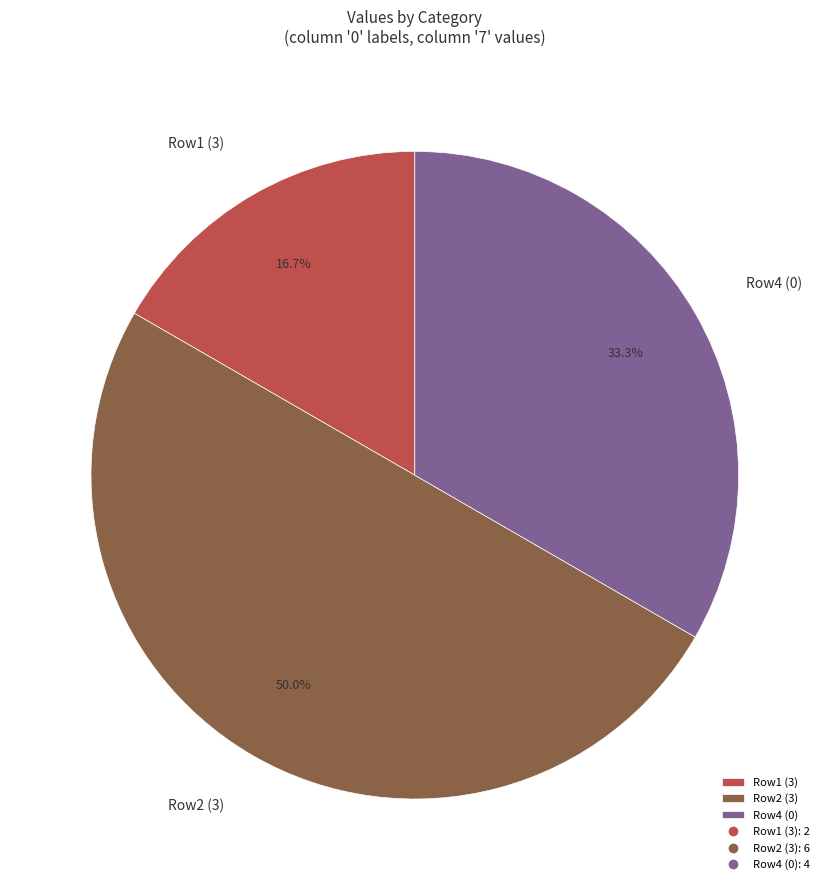

Combined, do Row4 (0) and Row2 (3) account for over 50%?

Yes